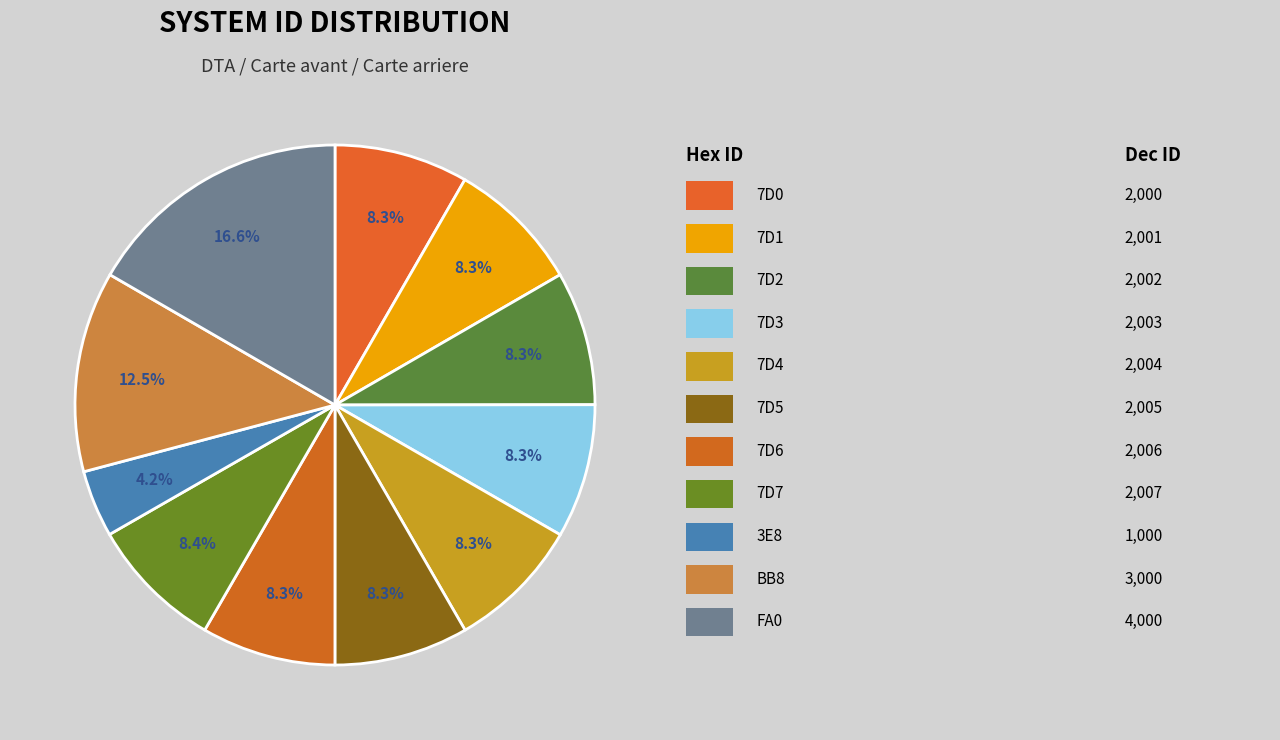

How many slices are in this pie chart?

11